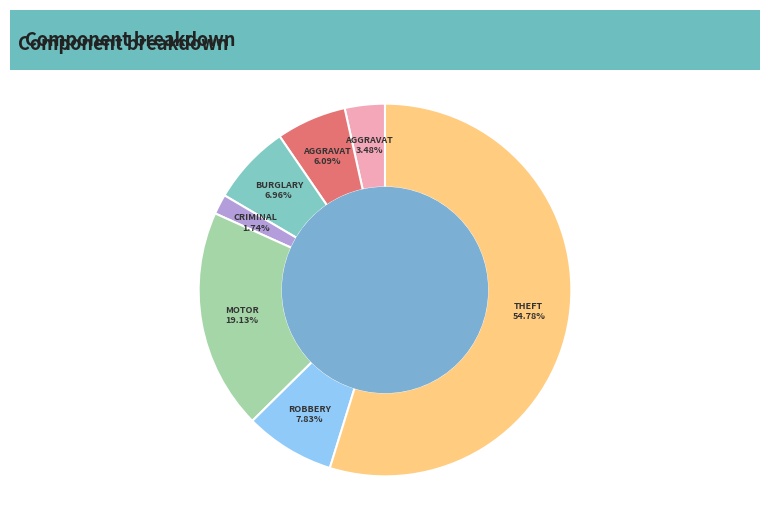

Does any single category account for the majority?

Yes